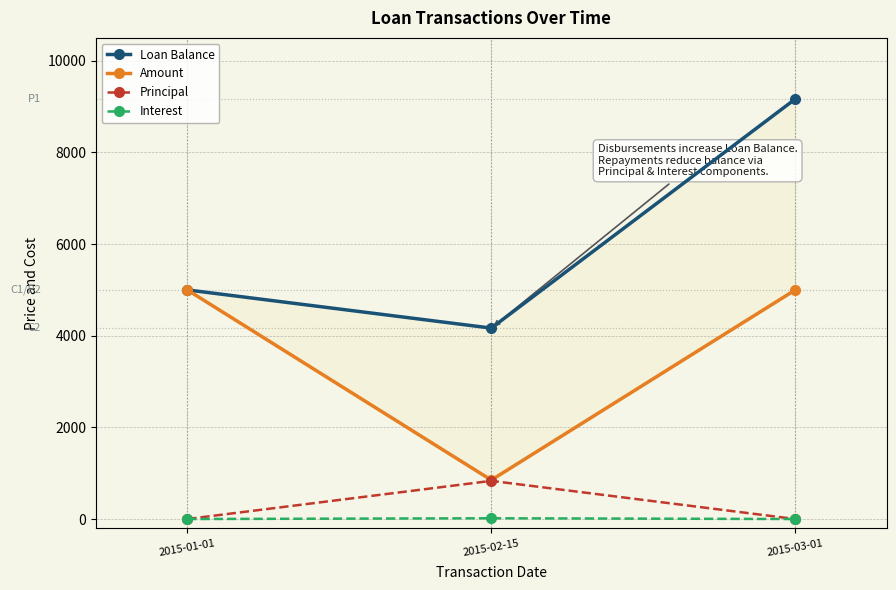

Reading left to right, extract all data points from this chart.

Loan Balance: 2015-01-01=5000.0	2015-02-15=4166.7	2015-03-01=9166.7
Amount: 2015-01-01=5000.0	2015-02-15=850.0	2015-03-01=5000.0
Principal: 2015-01-01=0.0	2015-02-15=833.3	2015-03-01=0.0
Interest: 2015-01-01=0.0	2015-02-15=16.7	2015-03-01=0.0